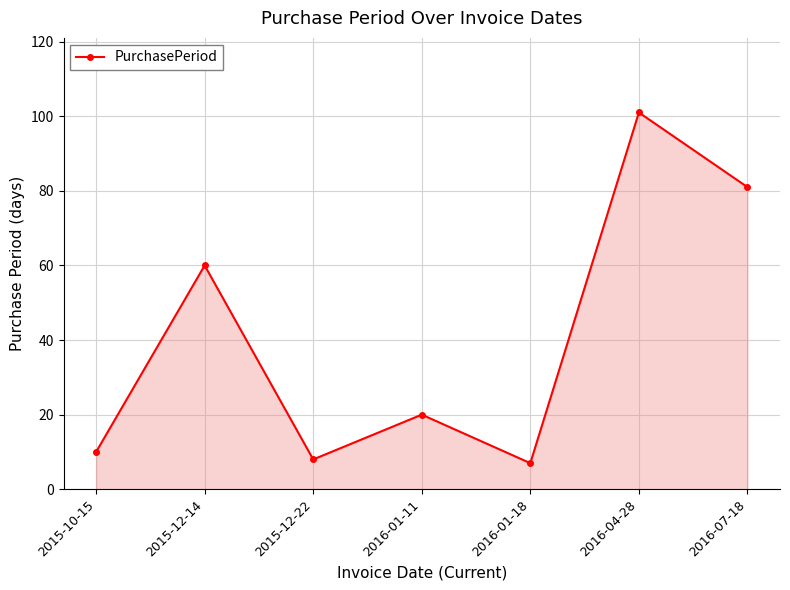

The chart shows a value of 2 at 2015-10-15. True or false?

False